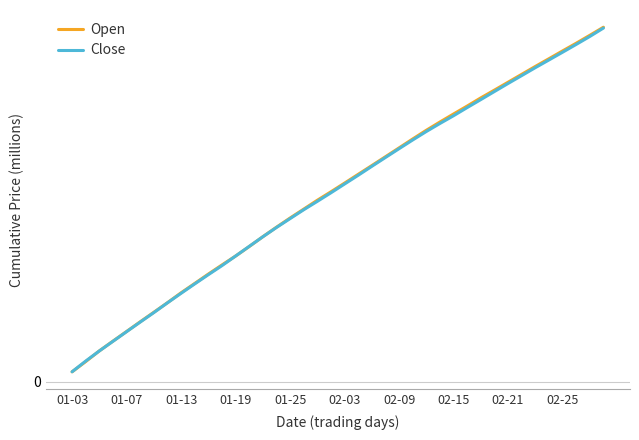

What are all the series names shown in the legend?

Open, Close